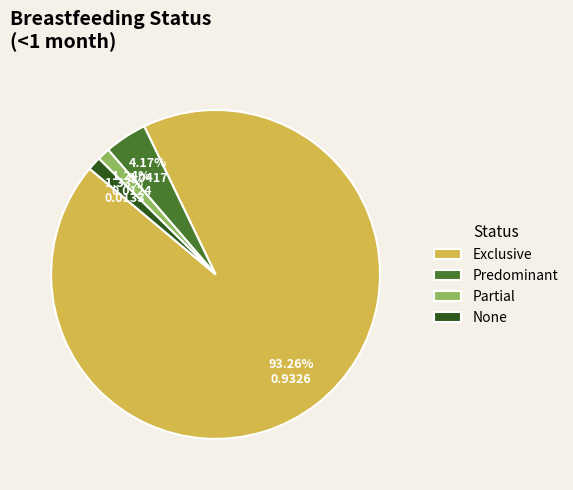

Is Predominant the majority of the pie?

No